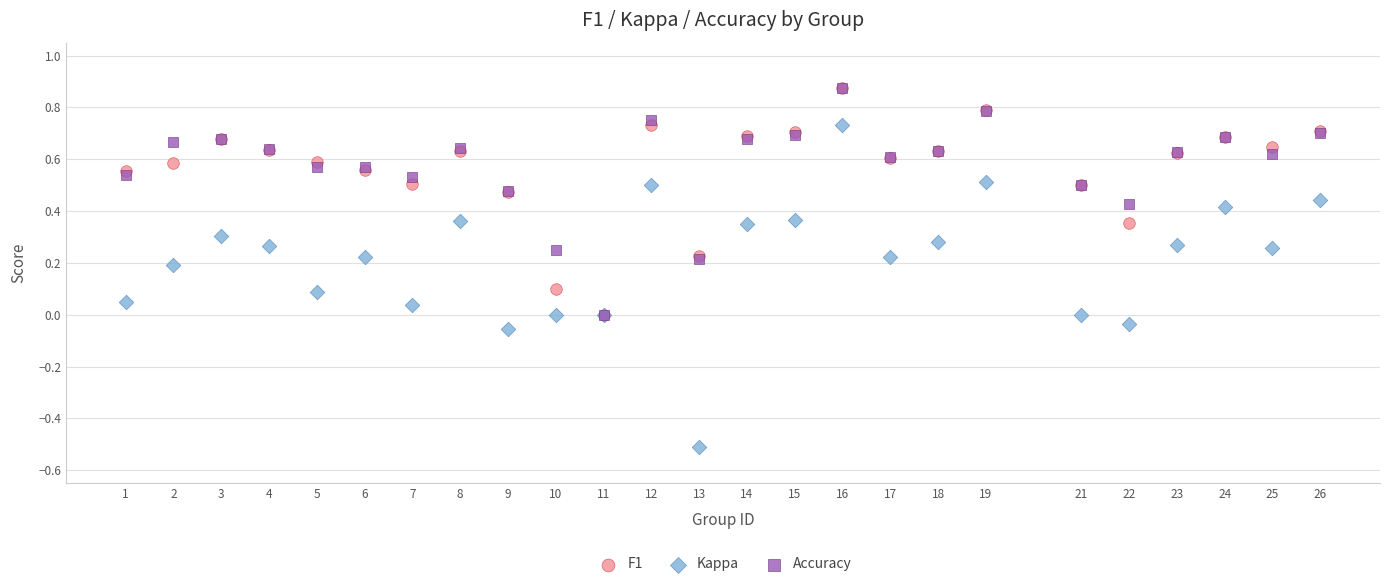

Which series contains the lowest Y value?

Kappa